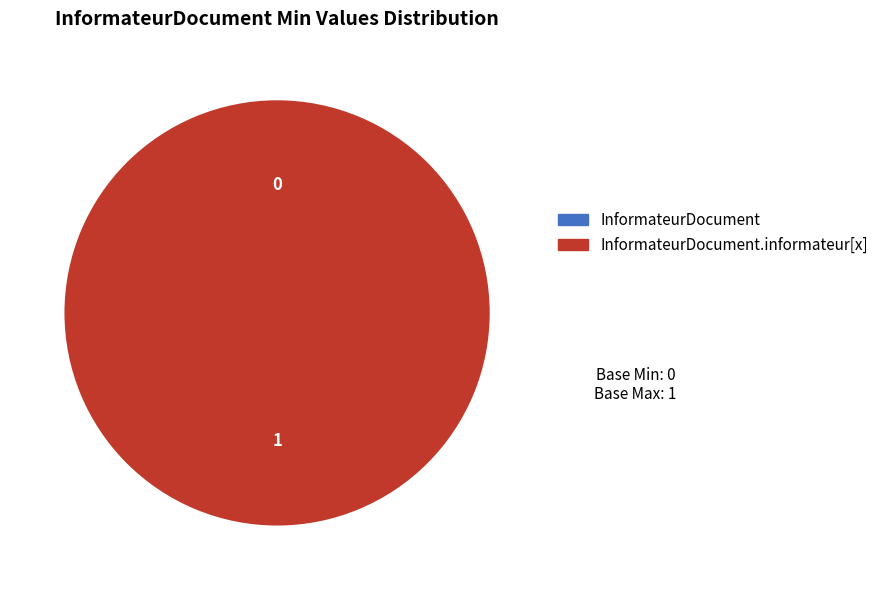

How many slices are in this pie chart?

2